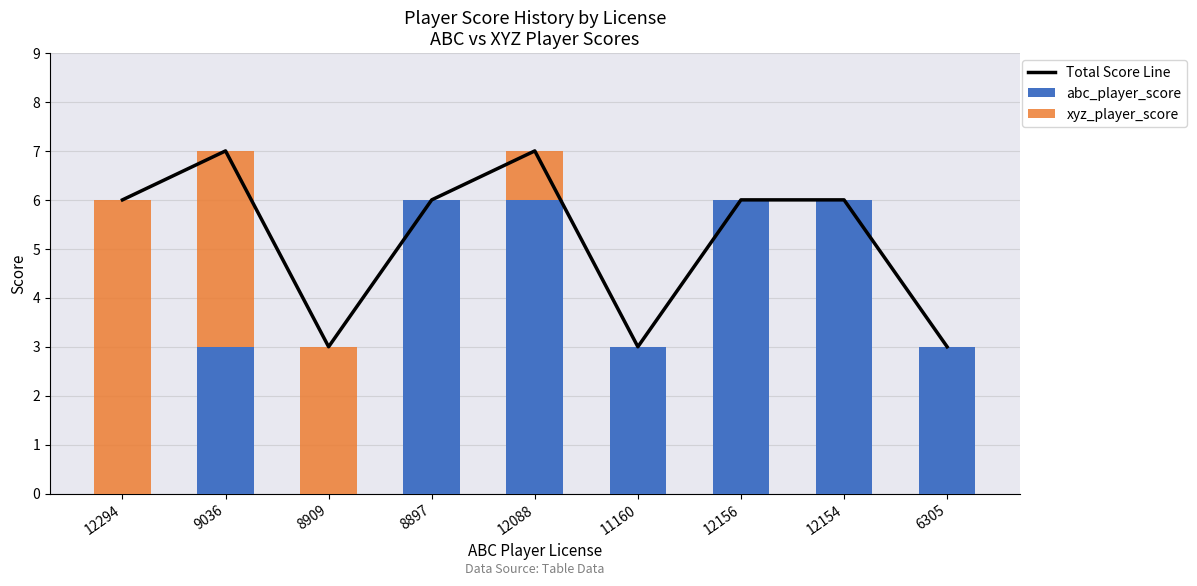

At how many categories does at least one series exceed 6?

2